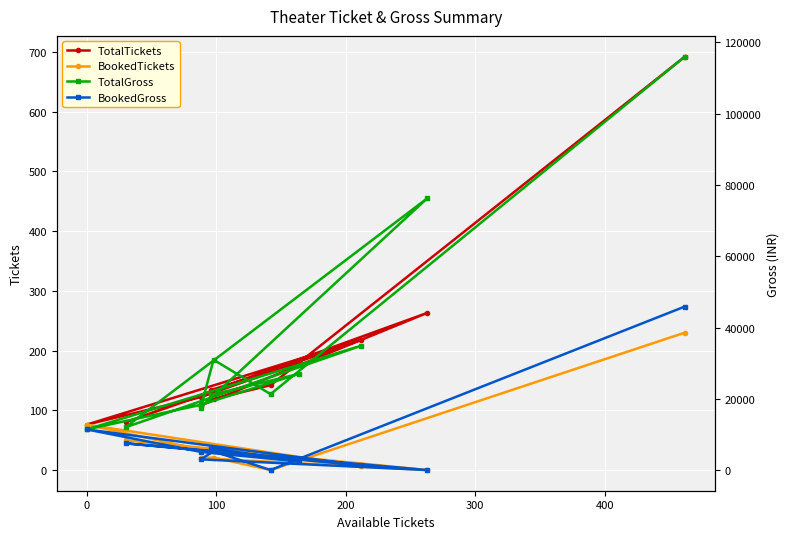

True or false: TotalGross and BookedTickets cross at least once.

False